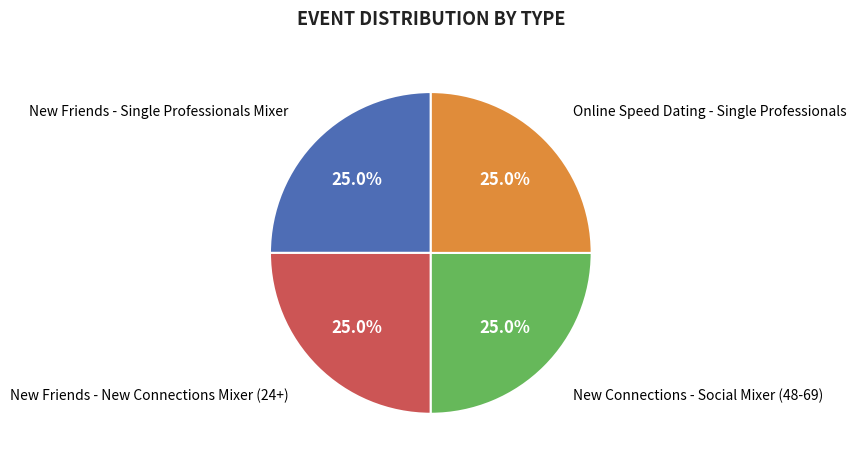

Is there a majority slice in this chart?

No